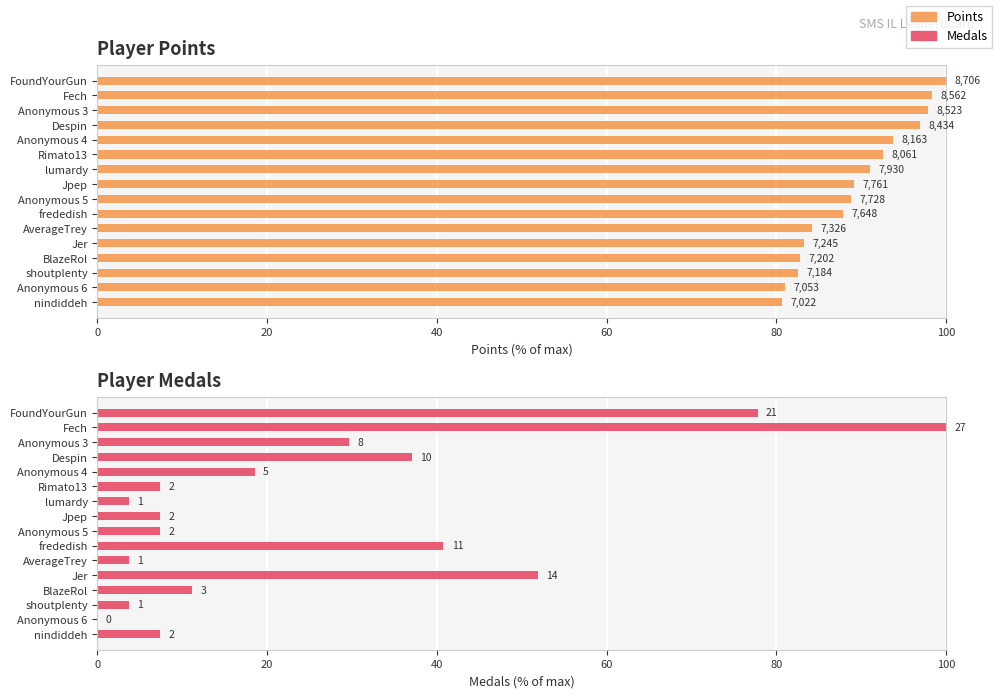

How many bars are there in total?

32